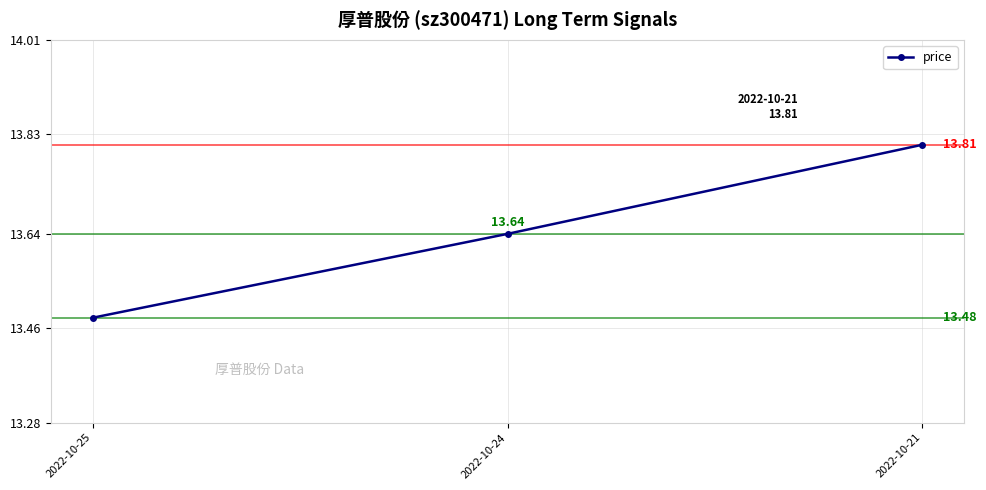

What is the difference between the values at 2022-10-24 and 2022-10-25?

0.2